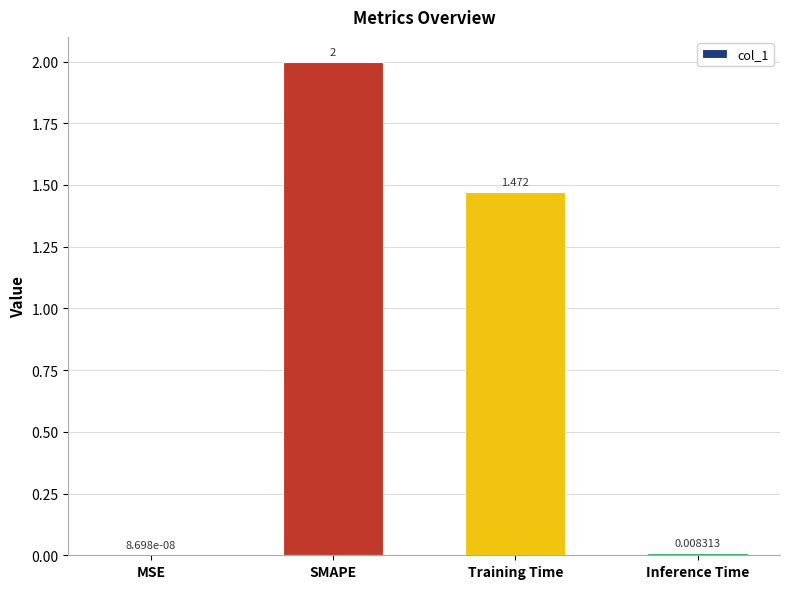

Which label corresponds to the largest value in the chart?

SMAPE